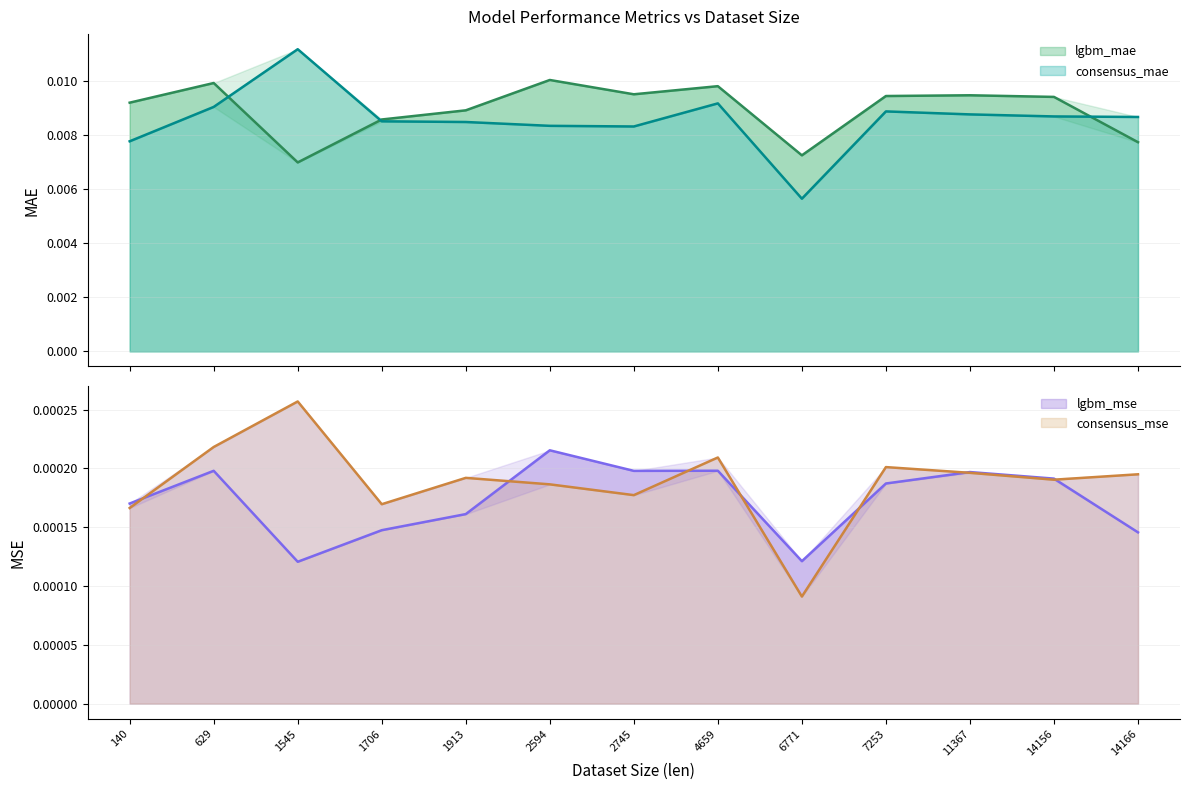

True or false: lgbm_mae has a value of 0.0 at 1706.

True